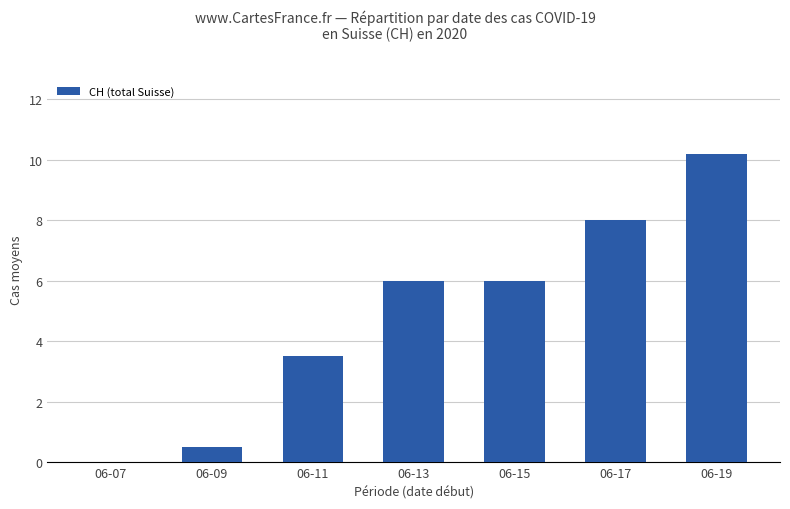

Is it true that the value at 06-13 is 10.5?

False